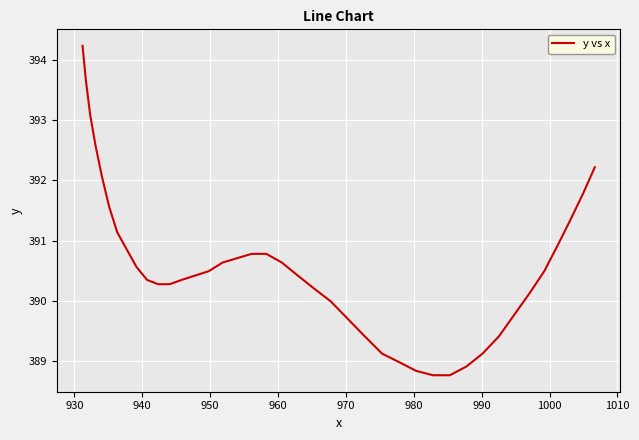

Count the number of categories in the chart.

40